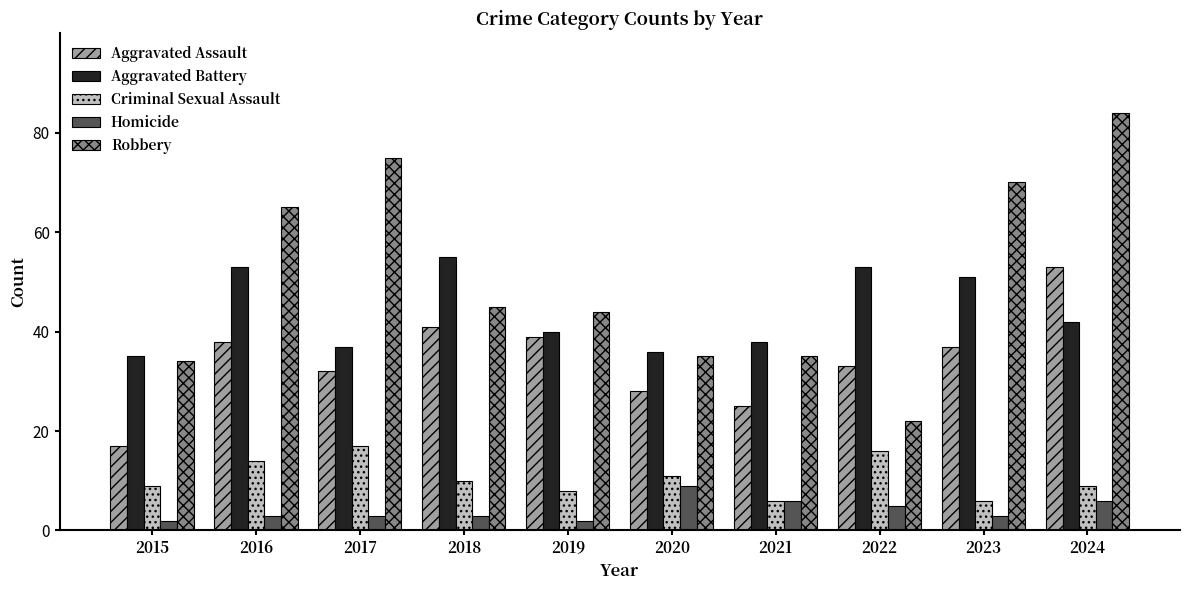

How many bars are there in total?

50